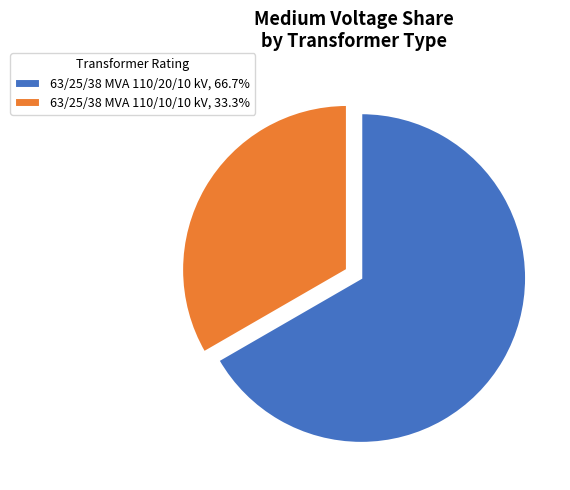

Which slice is the smallest?

63/25/38 MVA 110/10/10 kV